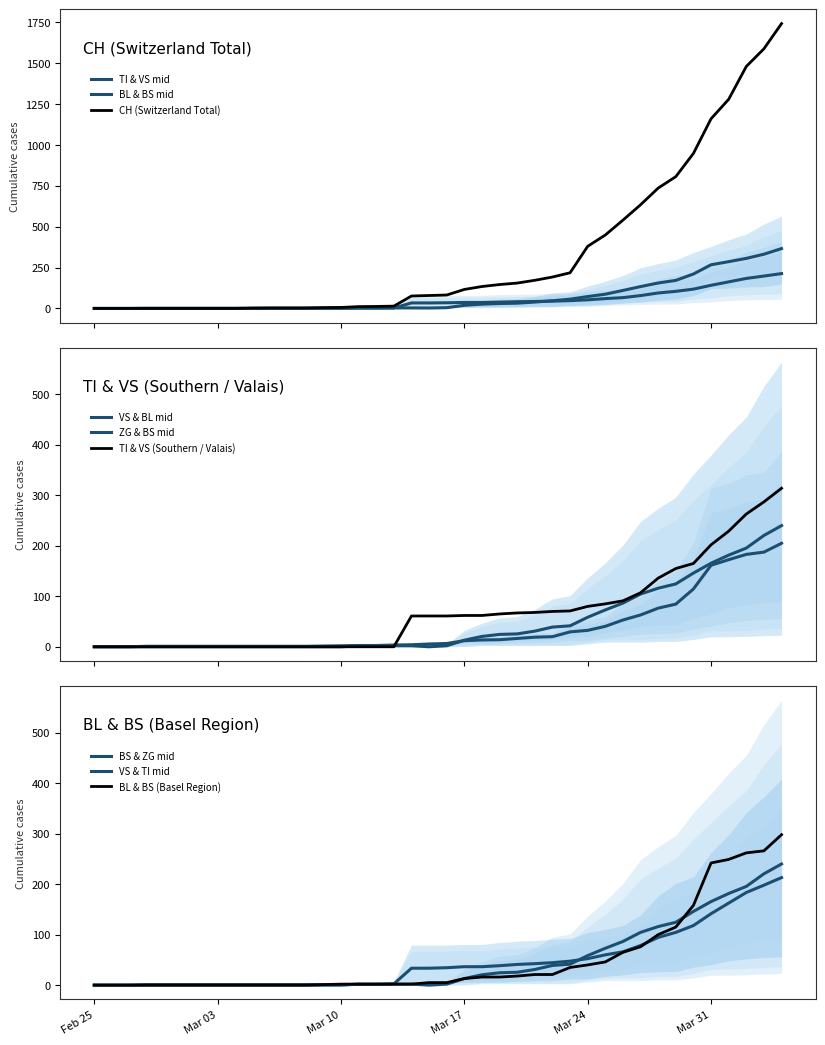

What is the highest value of the BL series?

298.0